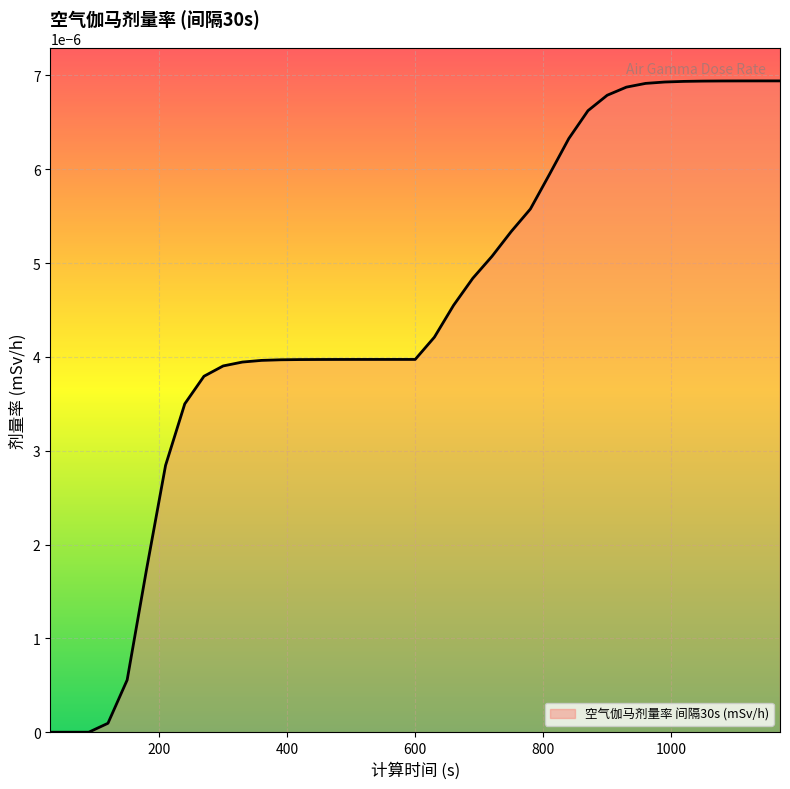

Which category has the highest value across all series?

1170